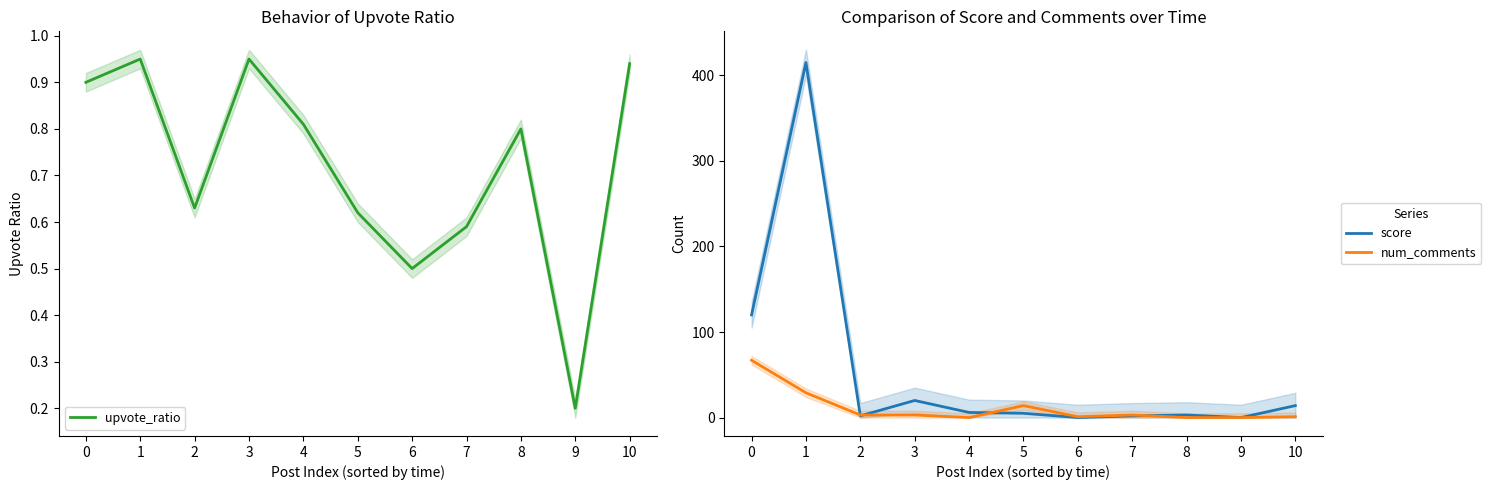

What is the difference between the maximum and minimum values in the num_comments series?

67